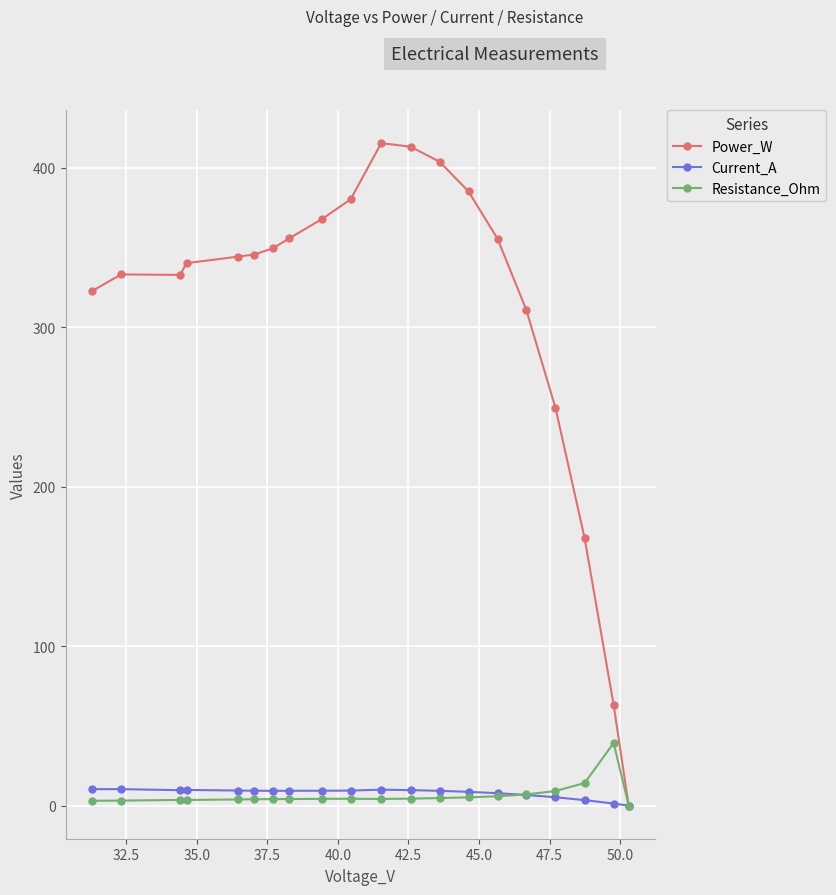

At how many categories does at least one series exceed 209?

17